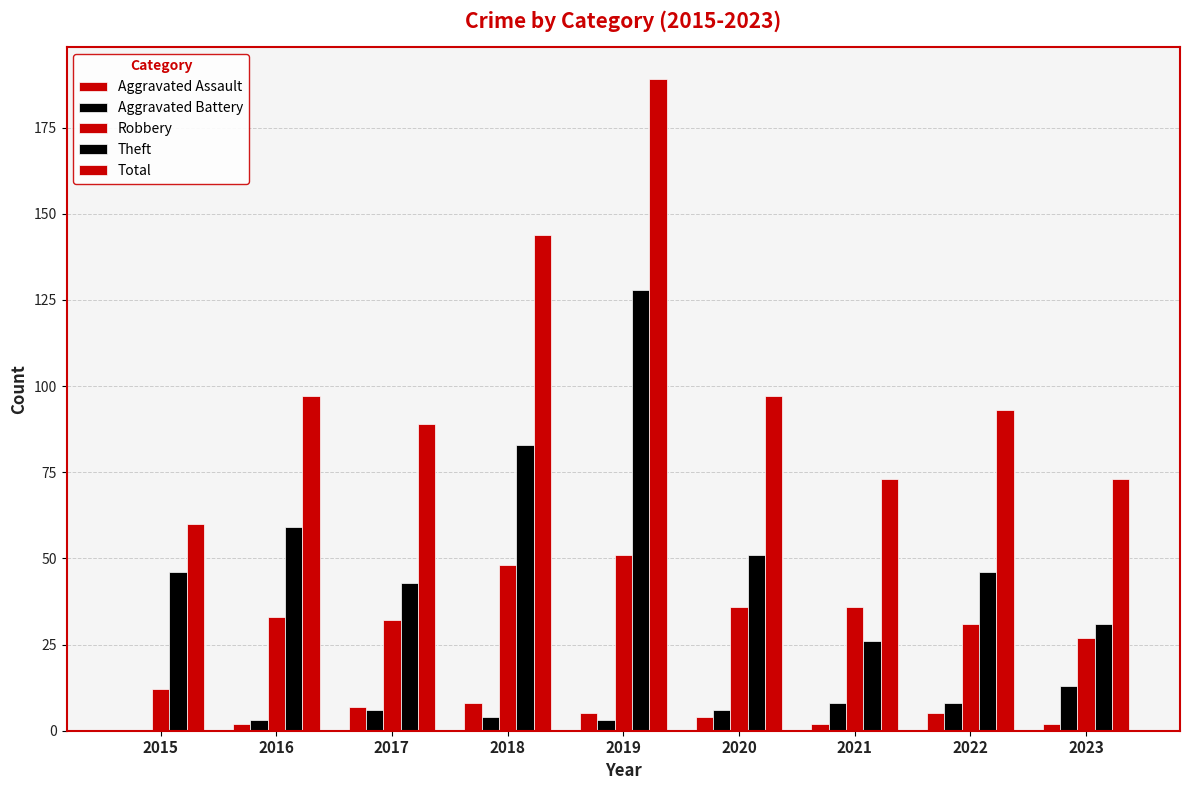

Between 2020 and 2022, which series saw the biggest shift?

Robbery